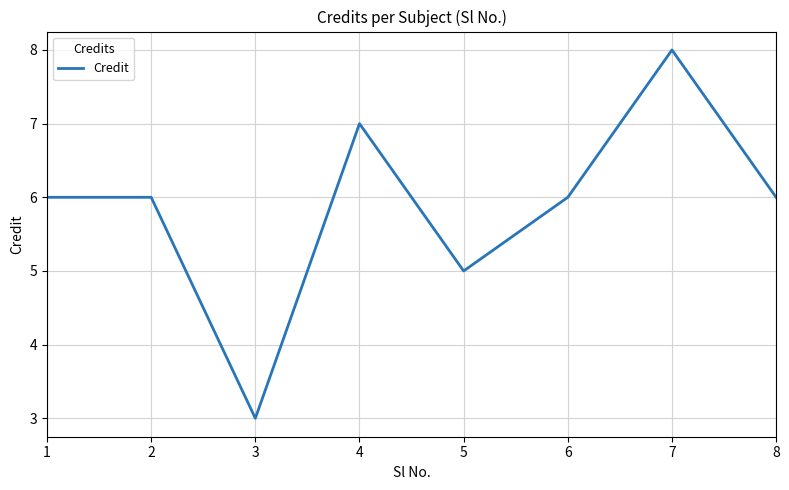

At which category does the data reach its first local valley?

3